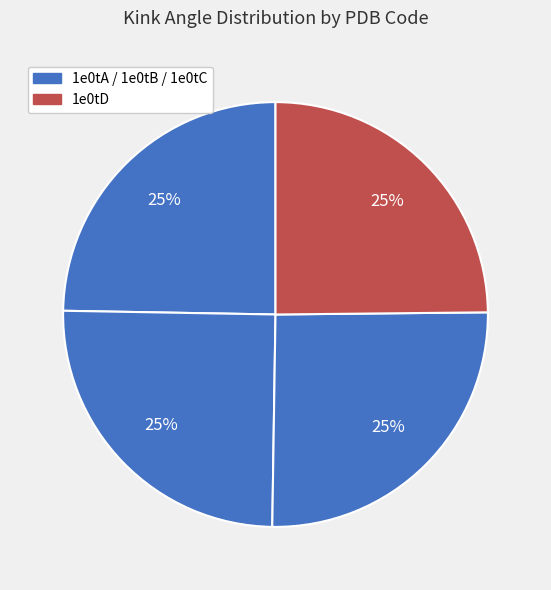

Rank the categories by value from highest to lowest.

1e0tC, 1e0tB, 1e0tD, 1e0tA